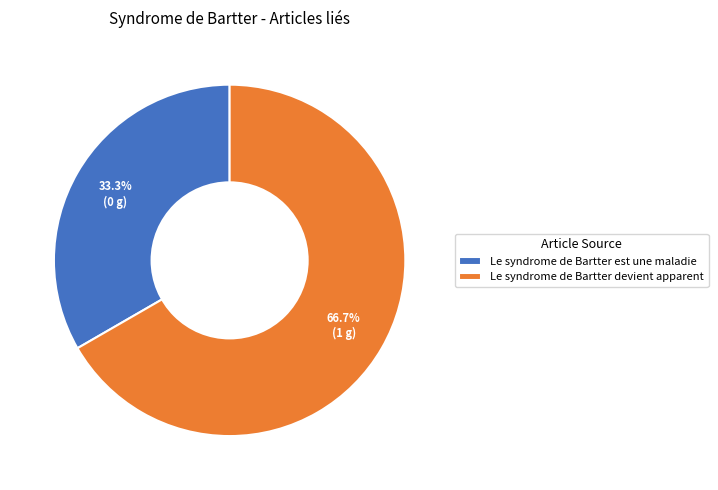

Which slice is the smallest?

Le syndrome de Bartter est une maladie